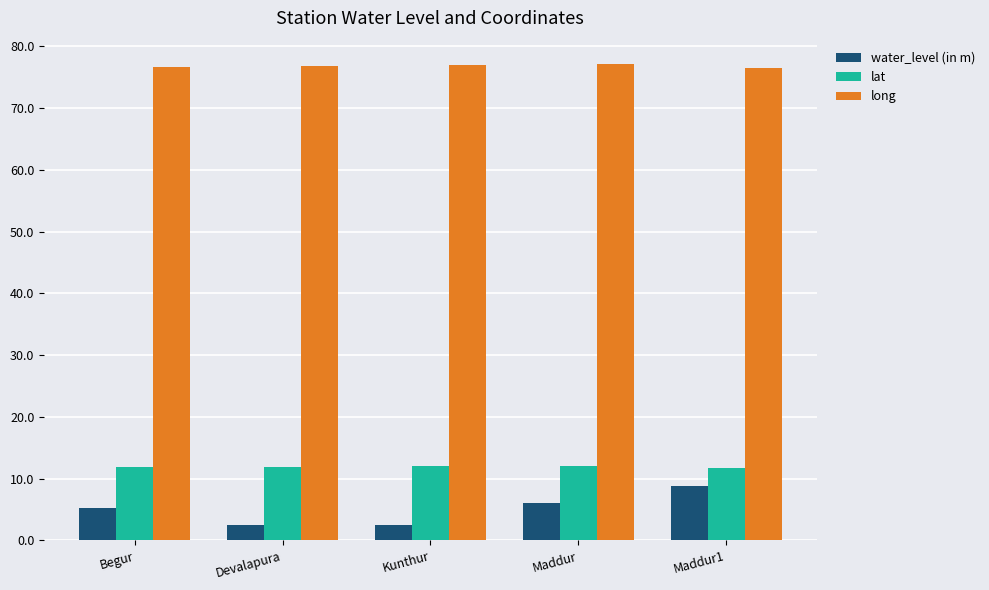

What are all the series names shown in the legend?

water_level (in m), lat, long